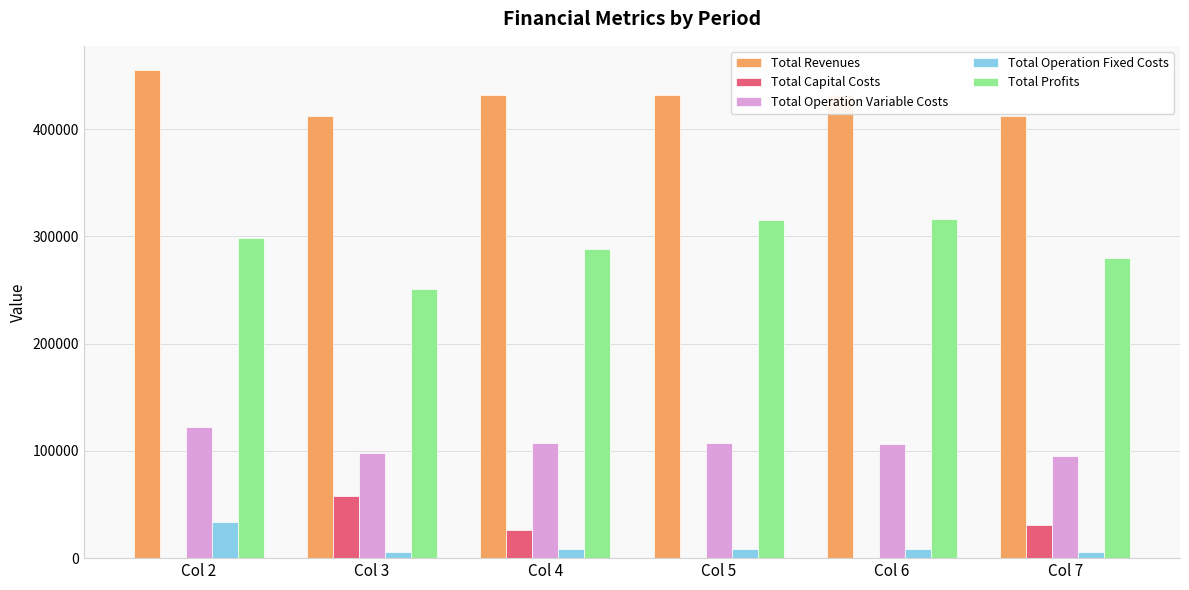

Is the value of Total Operation Variable Costs at Col 4 greater than the value of Total Operation Fixed Costs at Col 2?

Yes